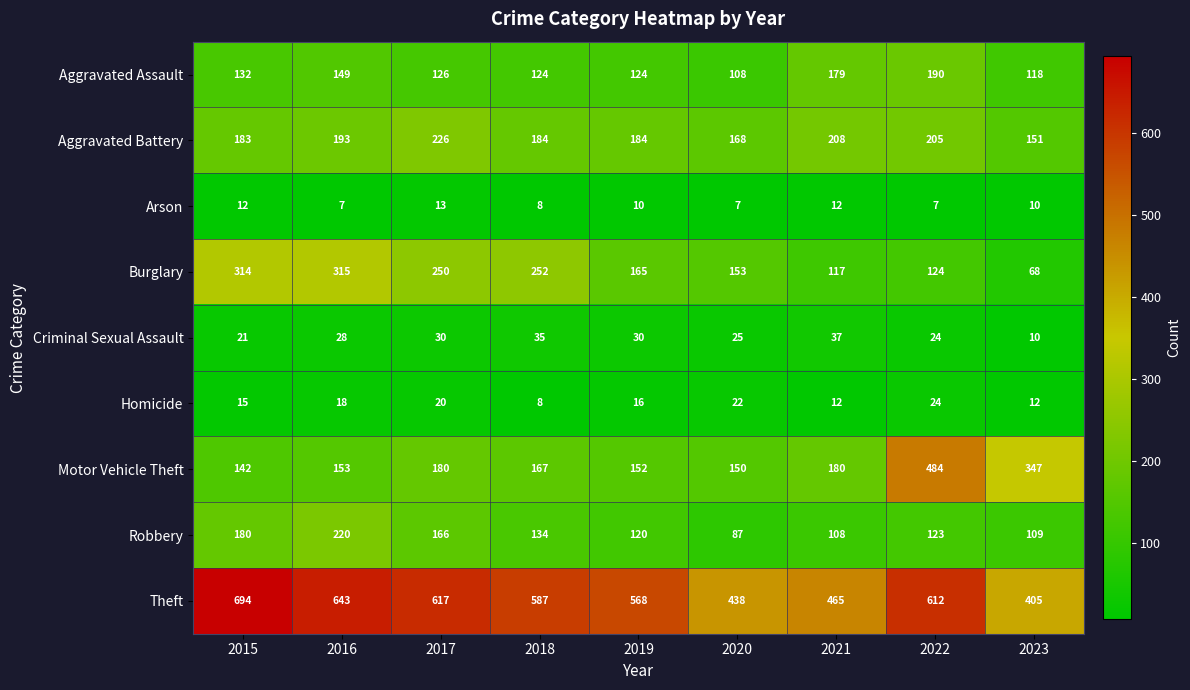

What is the approximate value of Robbery at 2023, to the nearest 50?

100